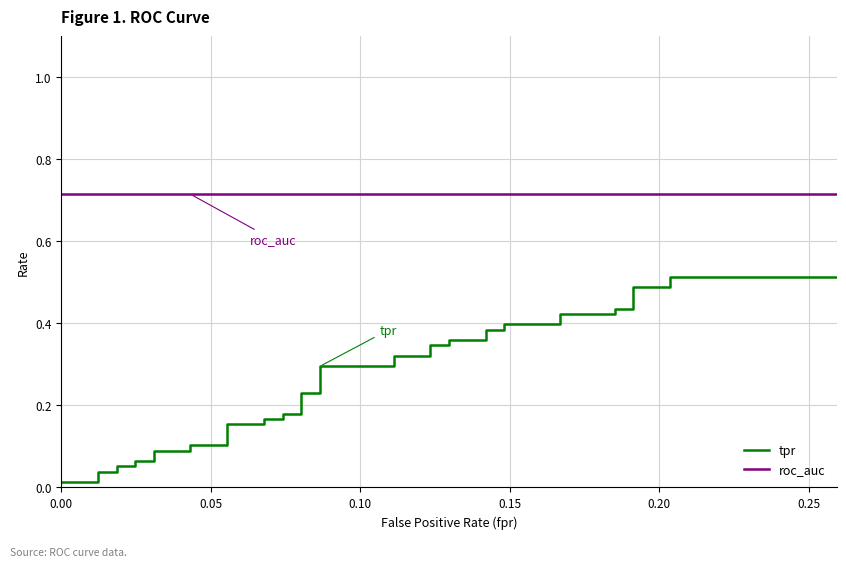

Reading right to left, what are all the values shown in this chart?

tpr: 0.5	0.5	0.5	0.5	0.4	0.4	0.4	0.4	0.4	0.4	0.4	0.4	0.4	0.4	0.3	0.3	0.3	0.3	0.3	0.3	0.2	0.2	0.2	0.2	0.2	0.2	0.2	0.2	0.1	0.1	0.1	0.1	0.1	0.1	0.1	0.1	0.0	0.0	0.0	0.0
roc_auc: 0.7	0.7	0.7	0.7	0.7	0.7	0.7	0.7	0.7	0.7	0.7	0.7	0.7	0.7	0.7	0.7	0.7	0.7	0.7	0.7	0.7	0.7	0.7	0.7	0.7	0.7	0.7	0.7	0.7	0.7	0.7	0.7	0.7	0.7	0.7	0.7	0.7	0.7	0.7	0.7